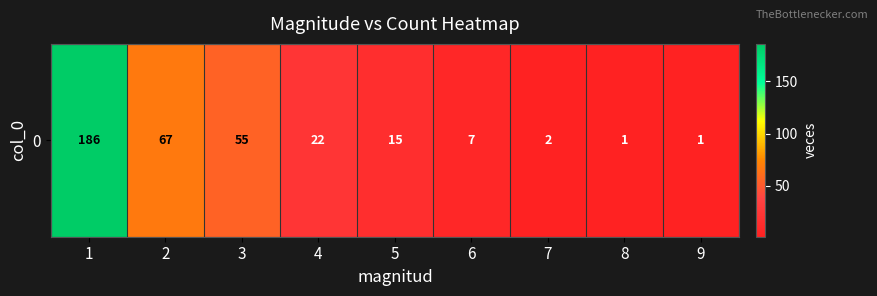

What is the sum of the values at 4 and 9?

23